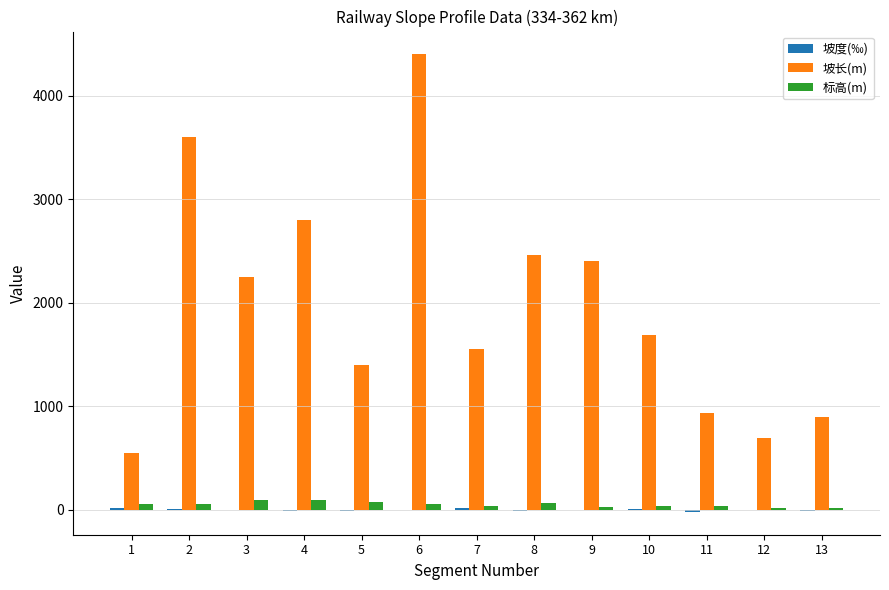

How many groups of bars are there?

13